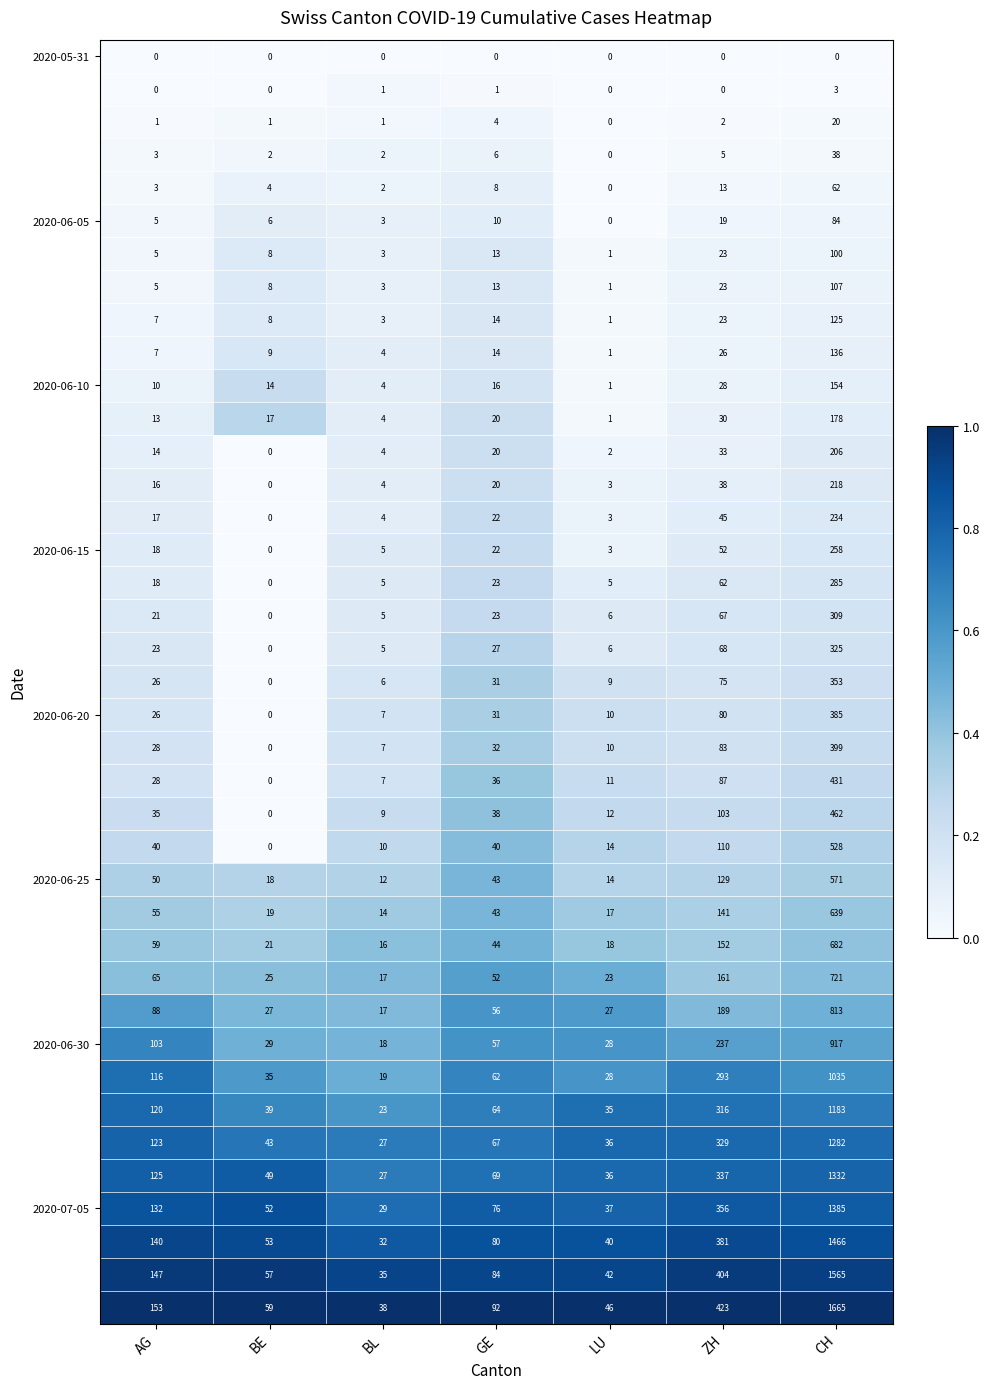

At which category is the sum across all series the highest?

CH